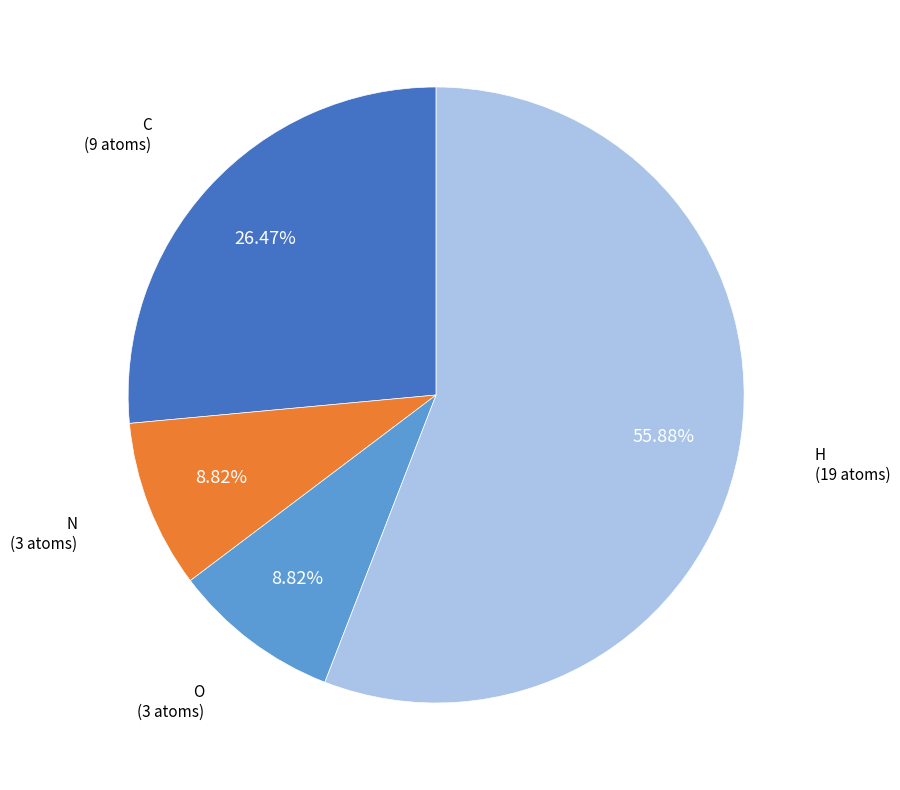

Which slice is the largest?

H